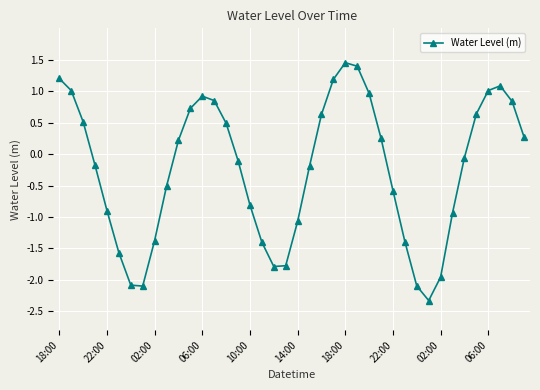

What is the value of the 5th point from the left?

-0.9